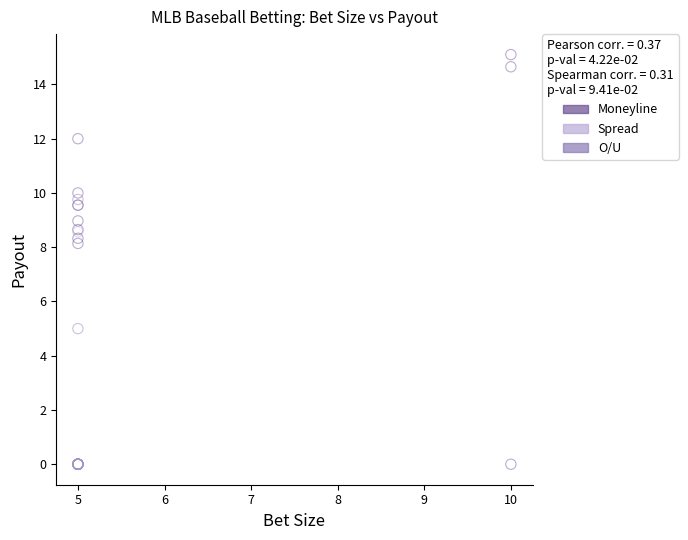

Which series reaches the maximum Y coordinate?

Moneyline